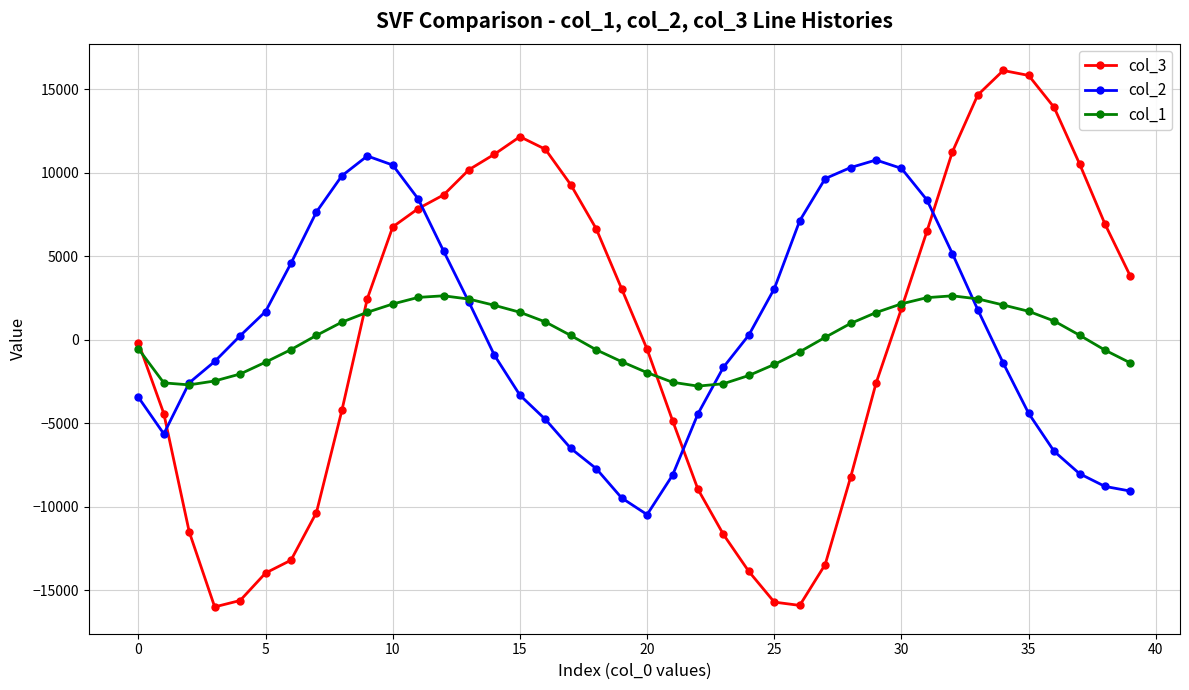

How many data points in col_3 are less than 2466?

20